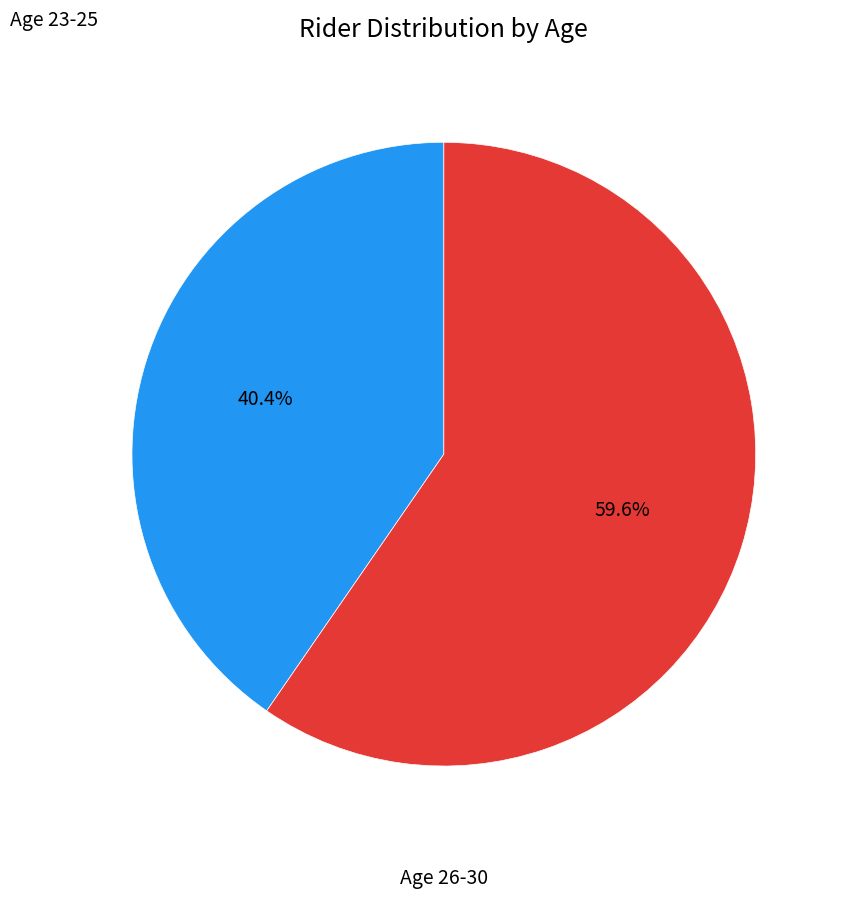

How many segments does this pie chart have?

2